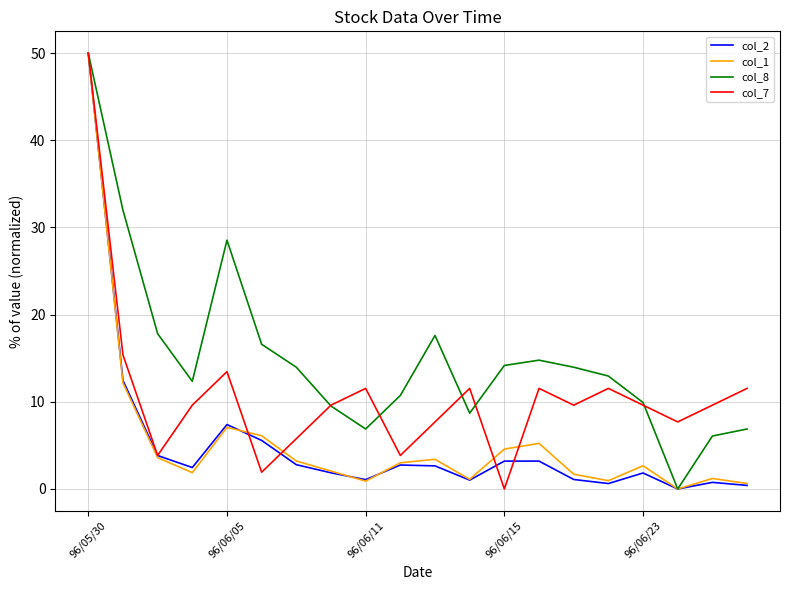

Which series has the largest total across all categories?

col_8